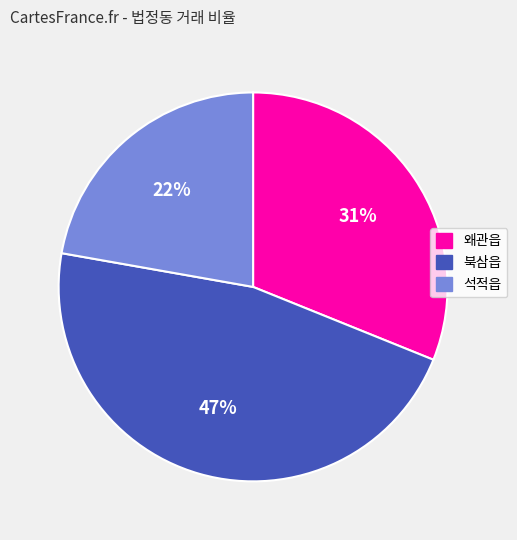

Which slice is the largest?

북삼읍